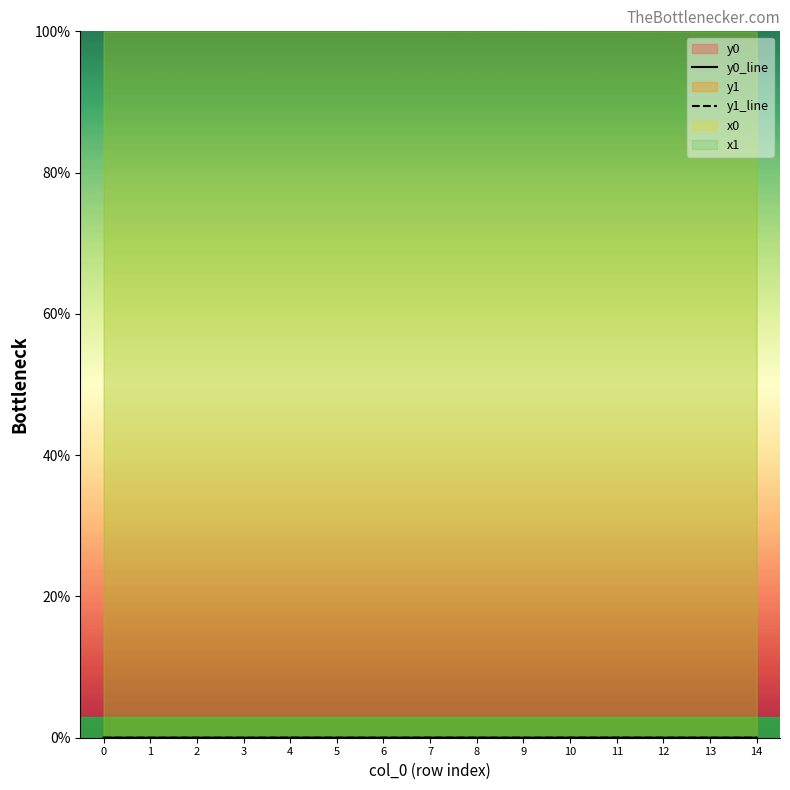

Which series has the widest spread of values?

y1_line